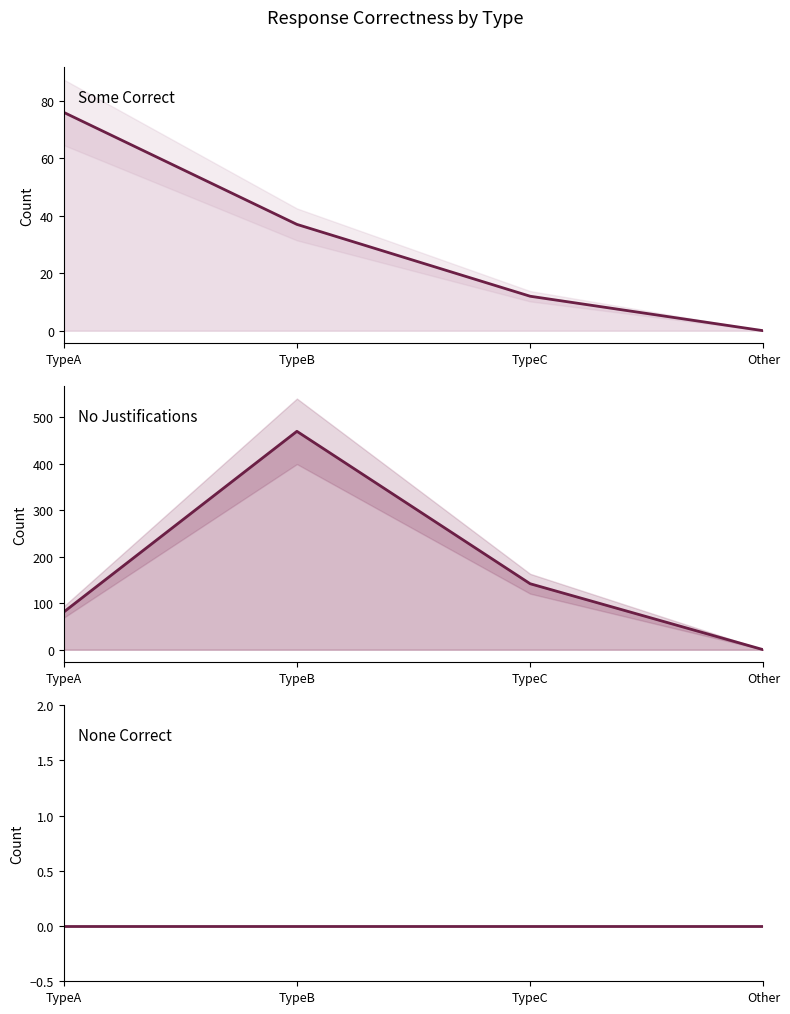

What is the sum of all No Justifications values?

693